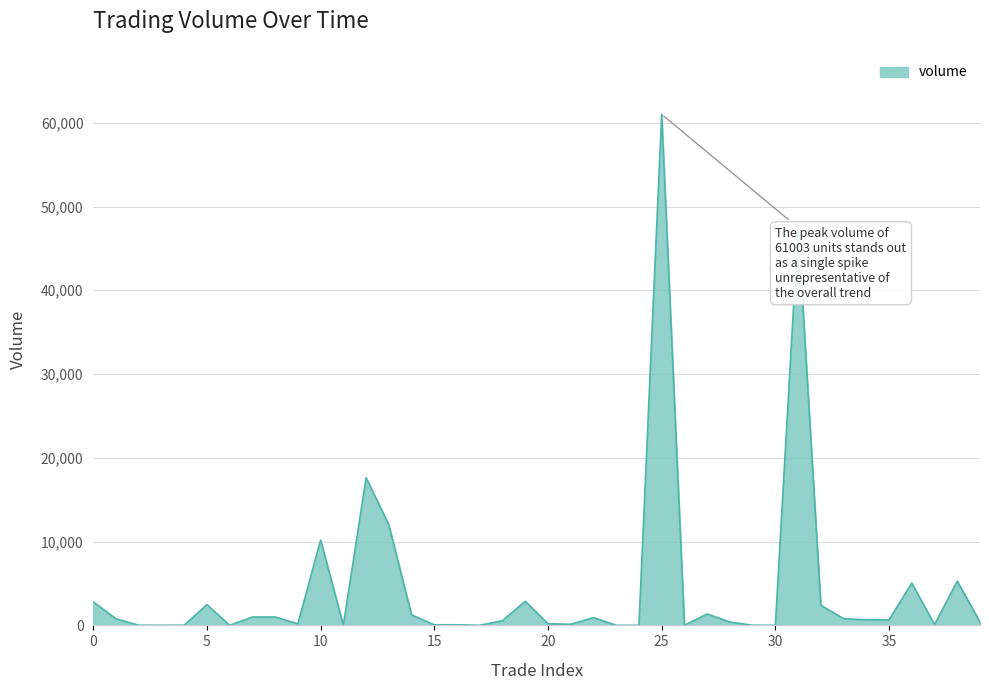

What is the maximum value shown in the chart?

61003.1